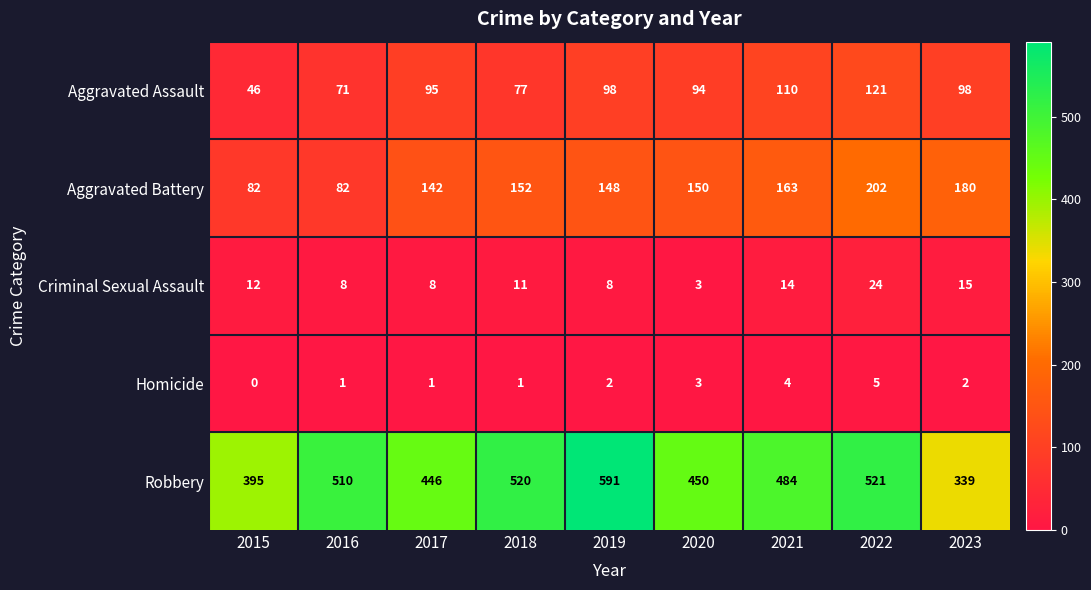

Which series has the largest total across all categories?

Robbery